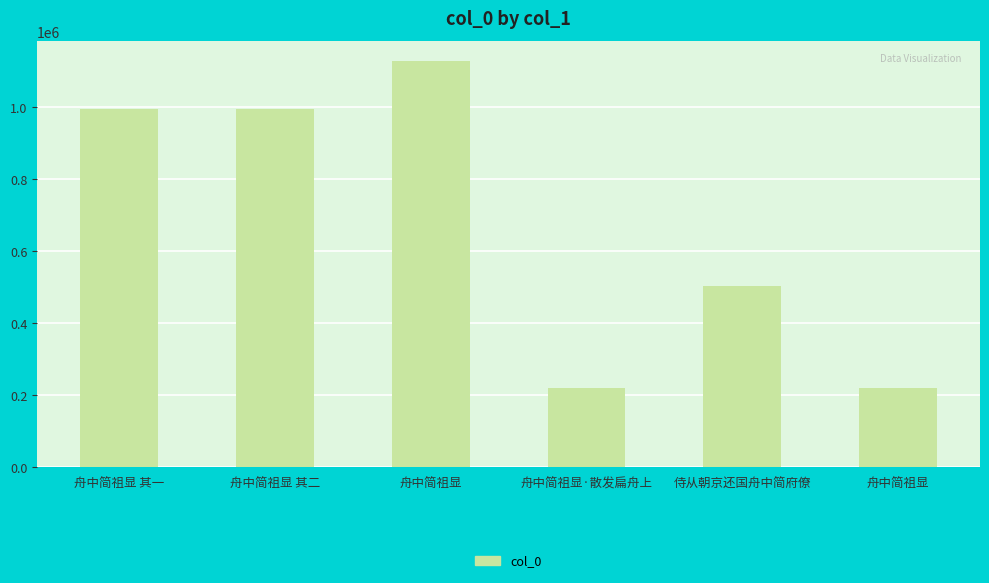

How many values are below 993667?

3